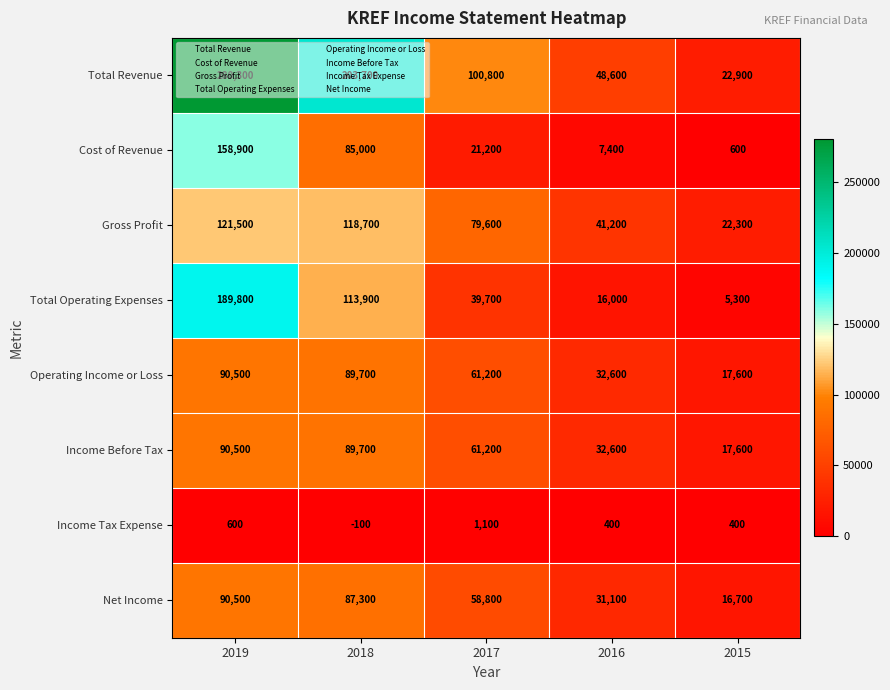

Which category has the lowest value across all series?

2018